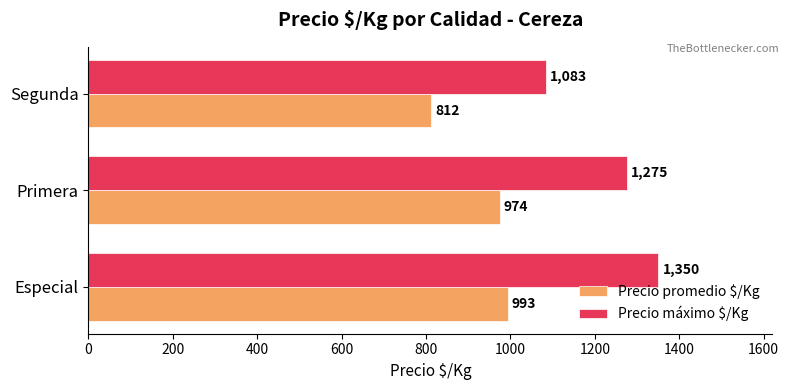

What is the sum of all Precio promedio $/Kg values?

2779